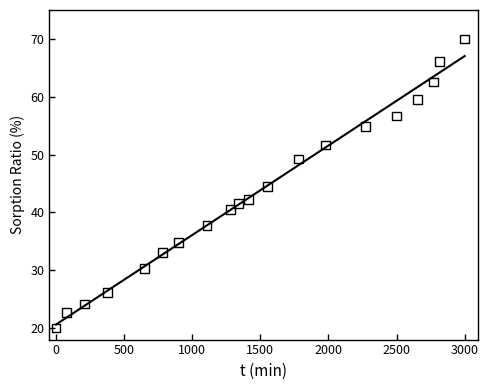

What is the range of X values (max minus min)?

3000.0